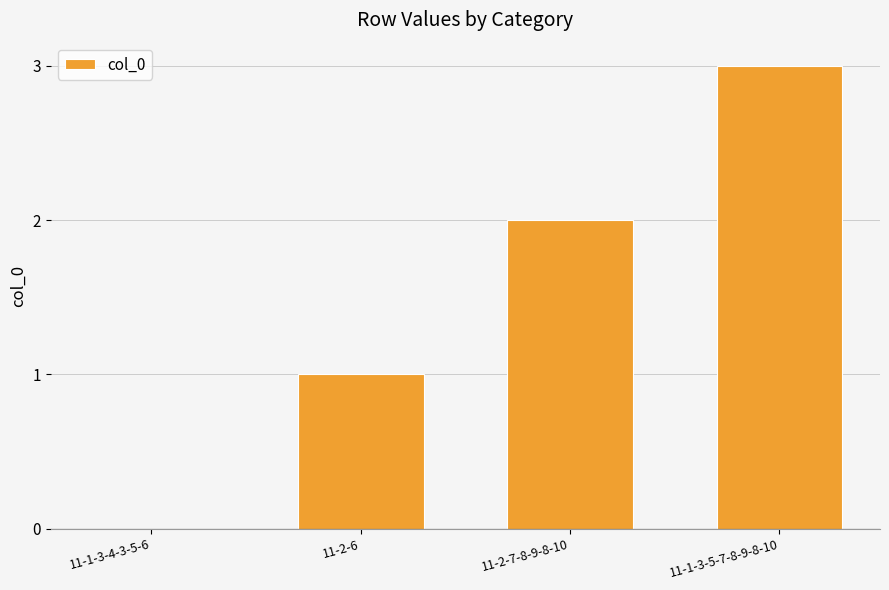

Count the values in the range 1 to 3.

3